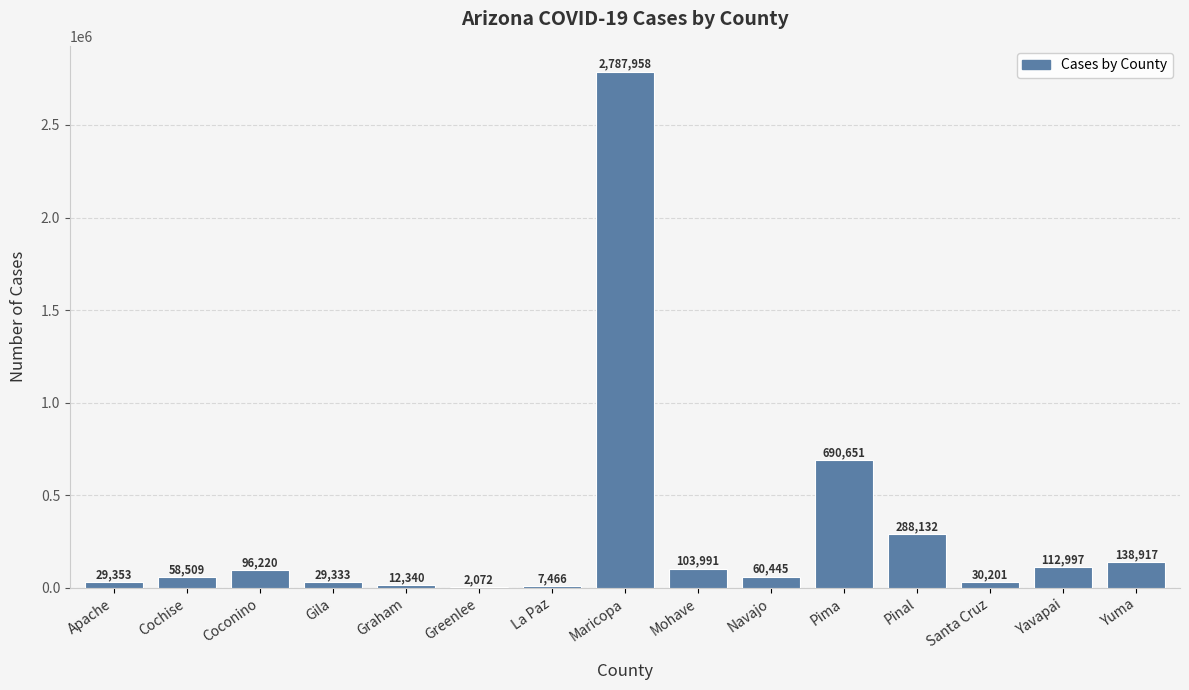

What is the maximum value shown in the chart?

2787958